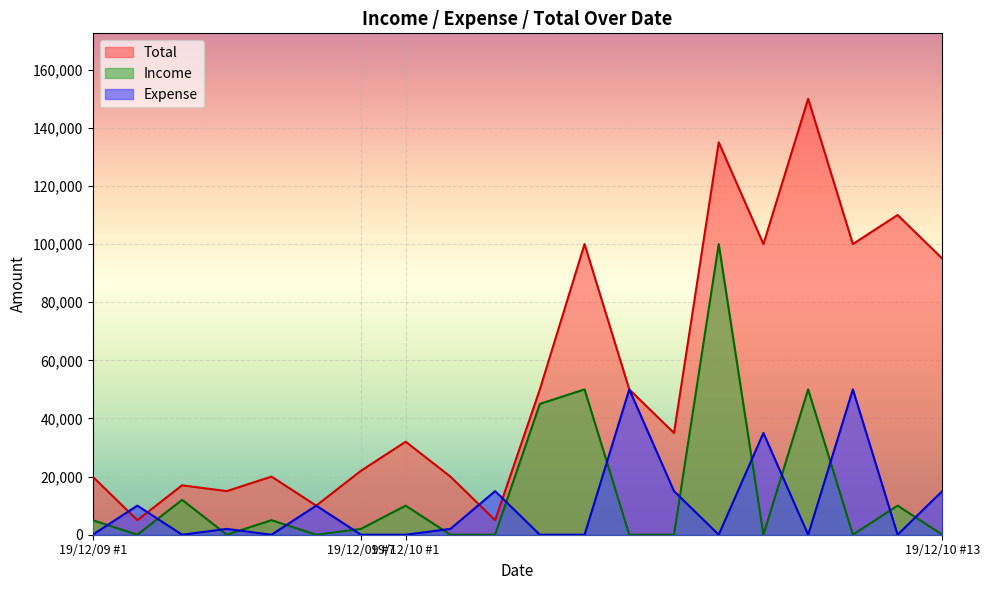

How many data points in Expense are less than 2000?

10